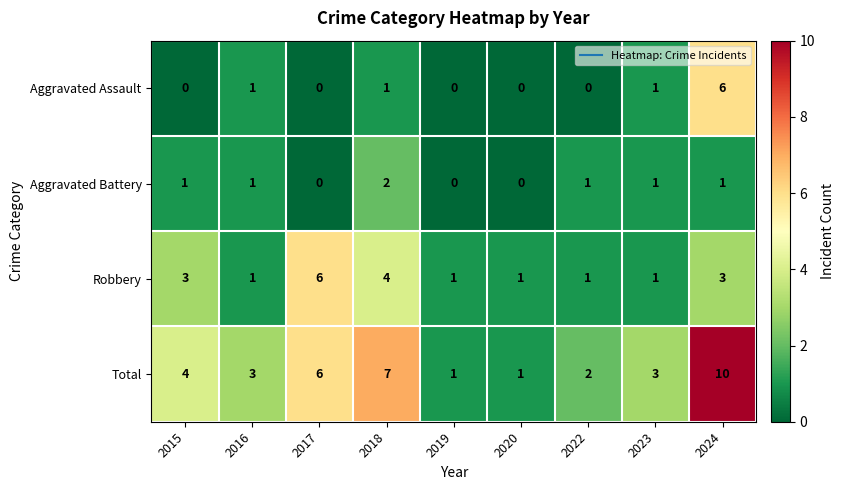

Which label corresponds to the largest value in the chart?

2024